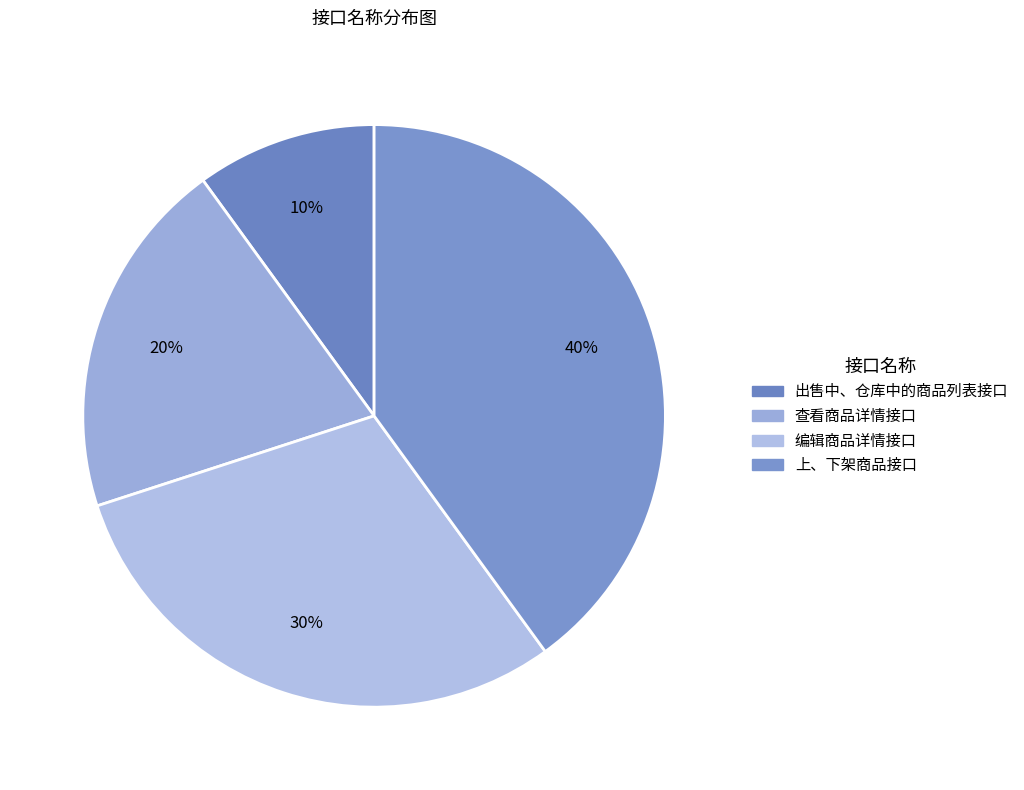

What percentage is NOT represented by 上、下架商品接口?

60.0%